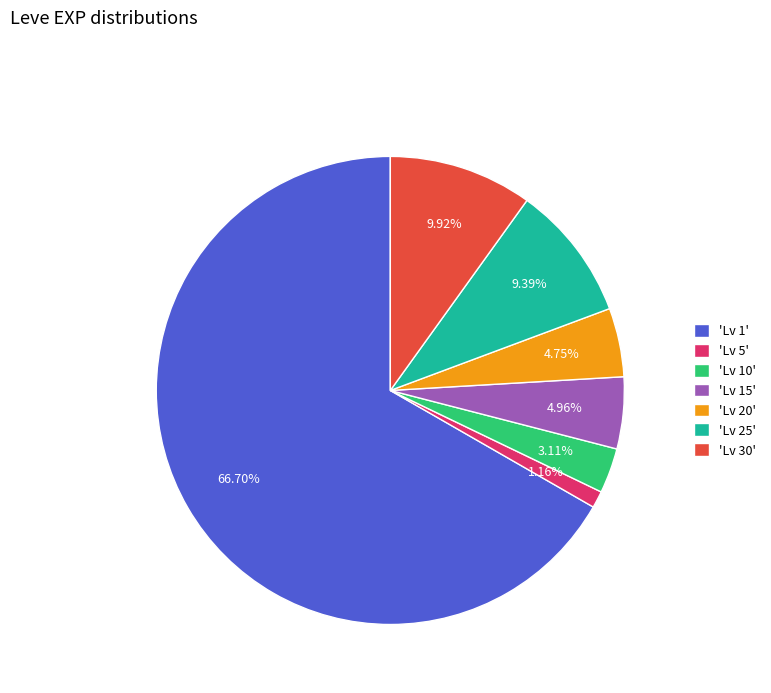

To the nearest percent, what is the difference between the largest and smallest slice percentages?

66%